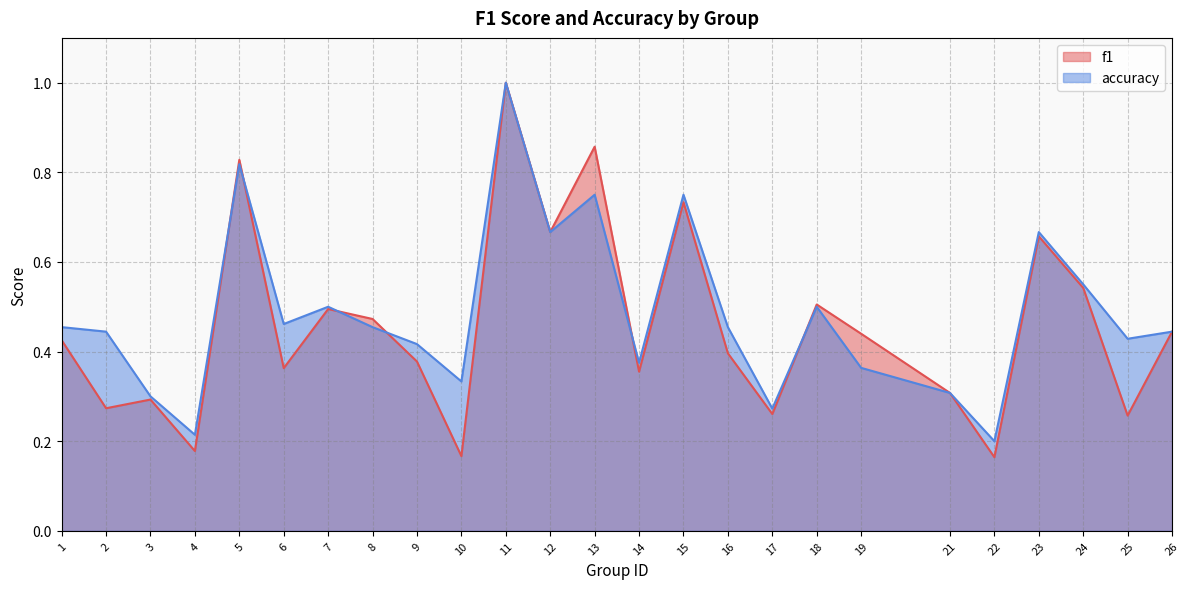

How many data points does each series have?

25